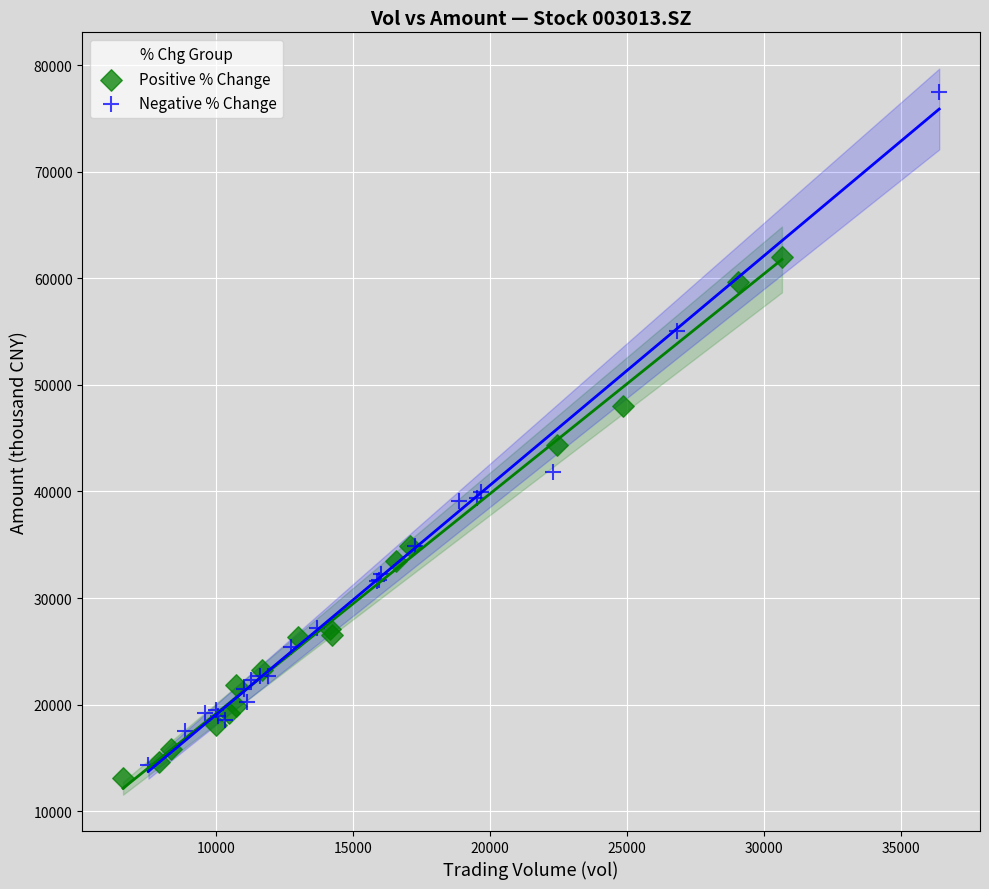

Which series contains the highest Y value?

Negative % Change